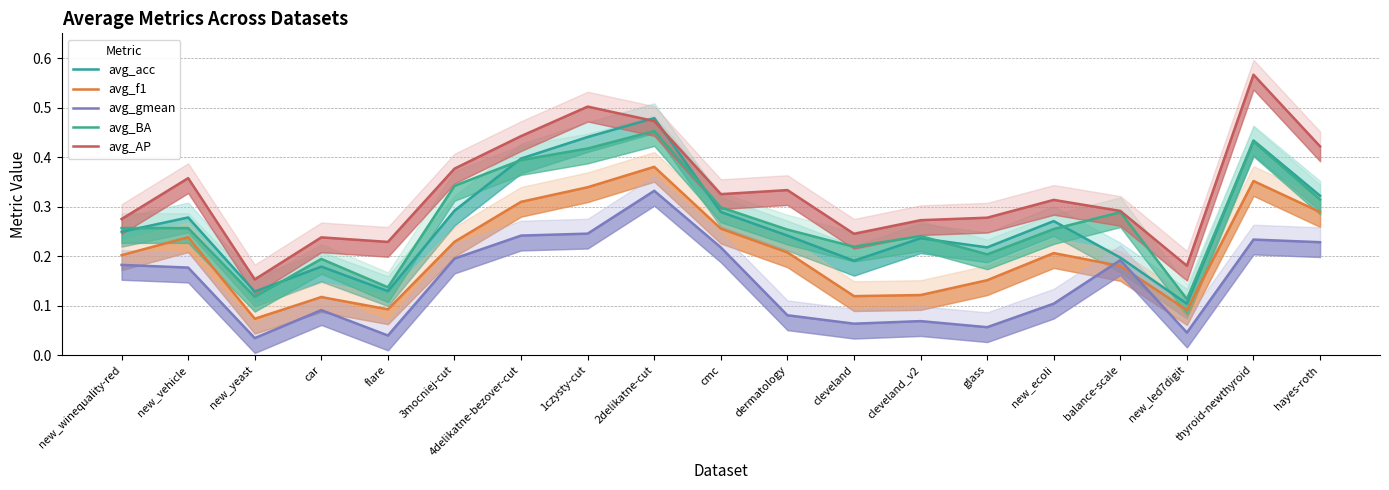

Which category has the lowest value across all series?

new_yeast